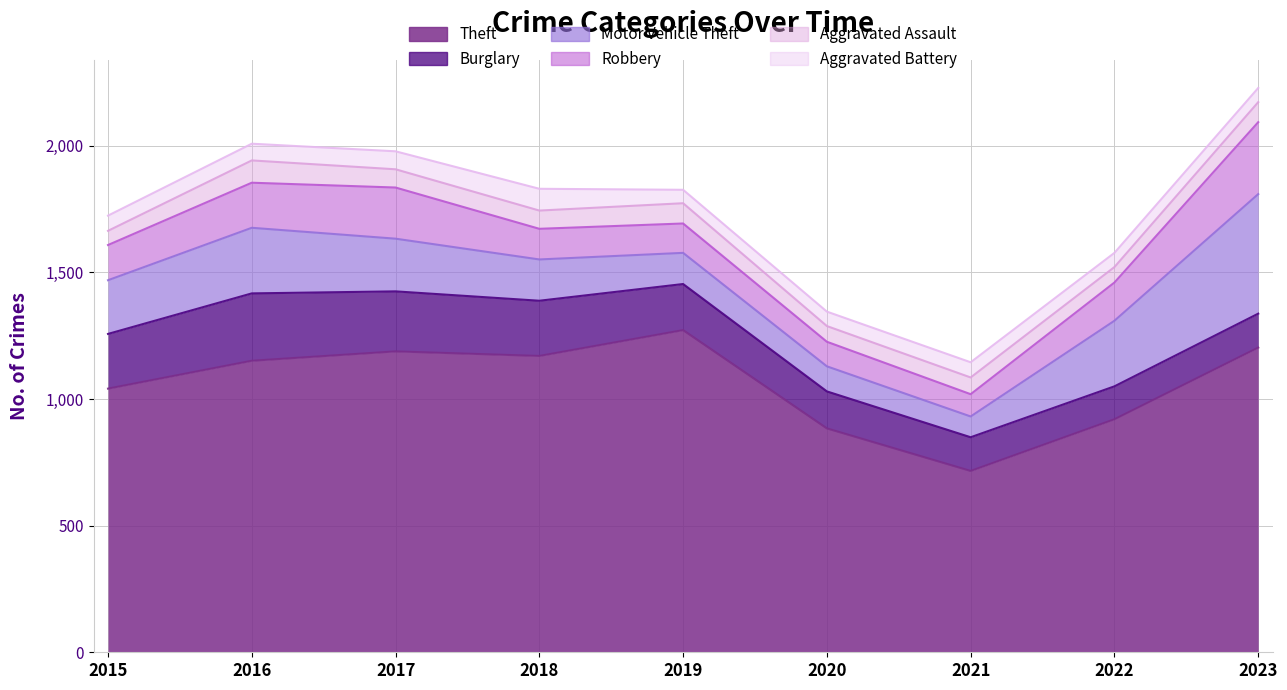

What is the value of the Robbery point at the 7th from the left?

88